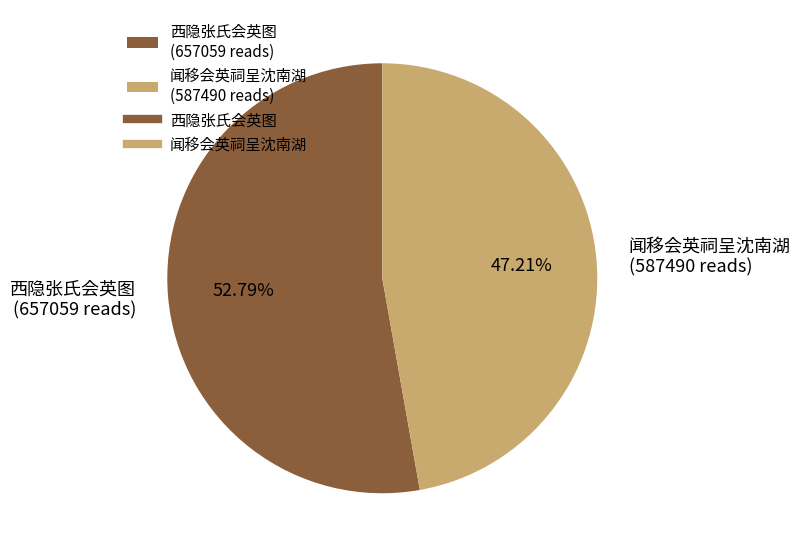

Which slice represents more than half of the pie?

西隐张氏会英图